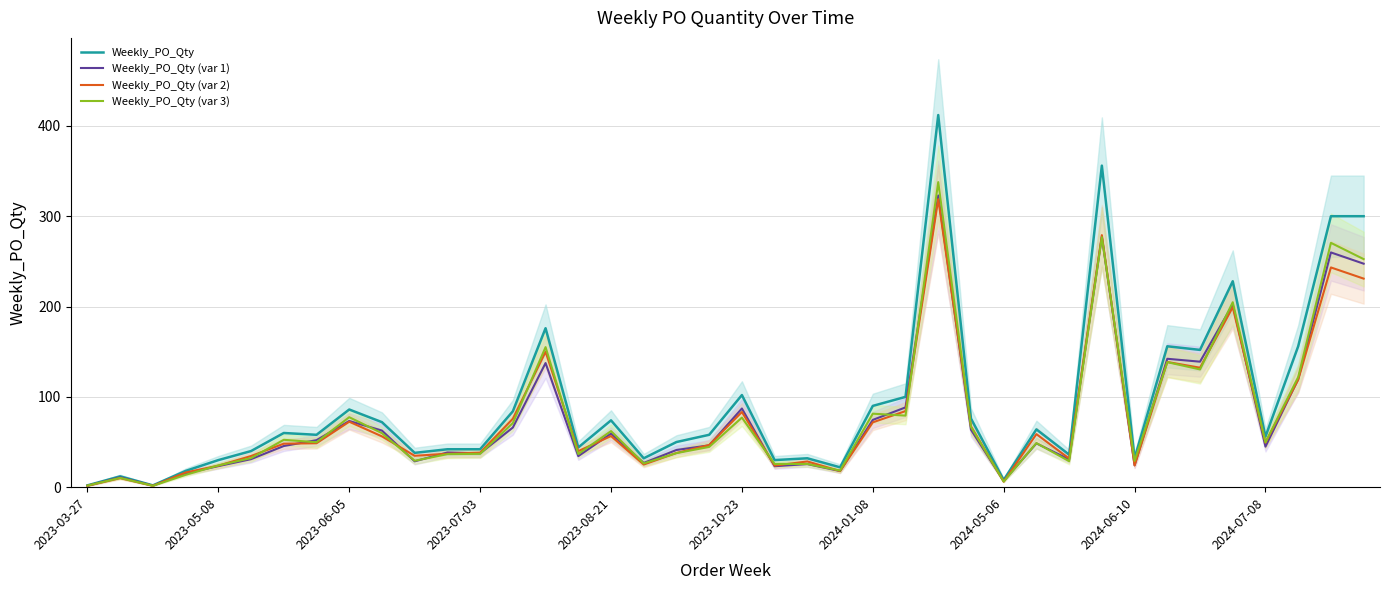

How many values in the Weekly_PO_Qty (var 2) series exceed 48?

21